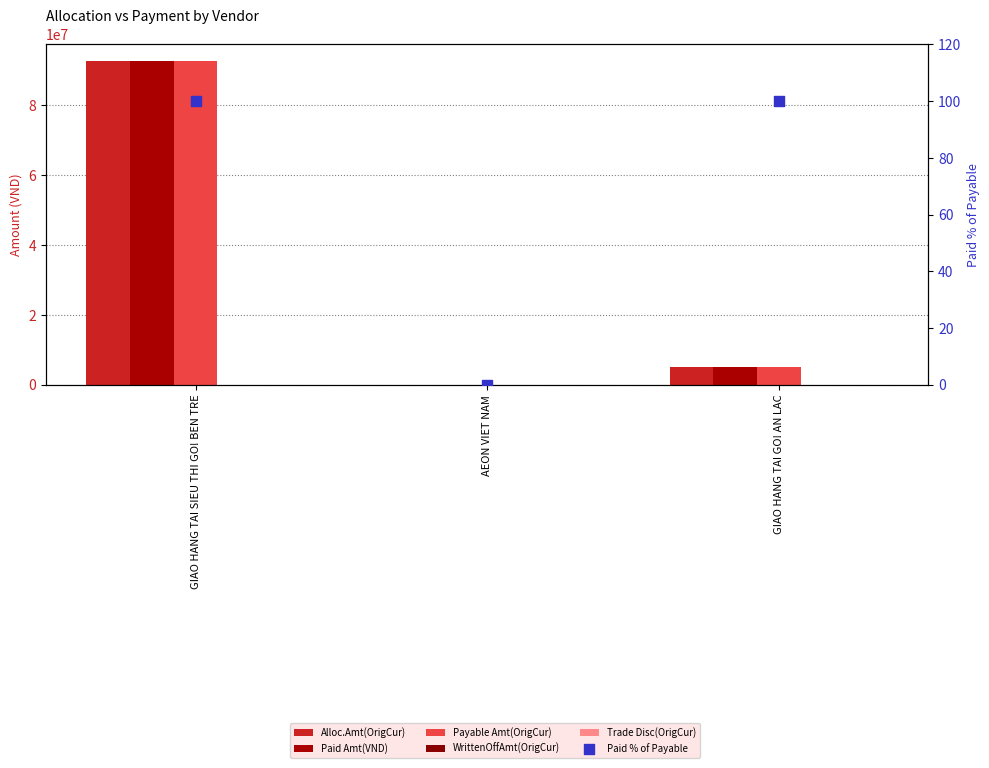

Which series has the widest spread of Y values?

Paid Amt(VND)